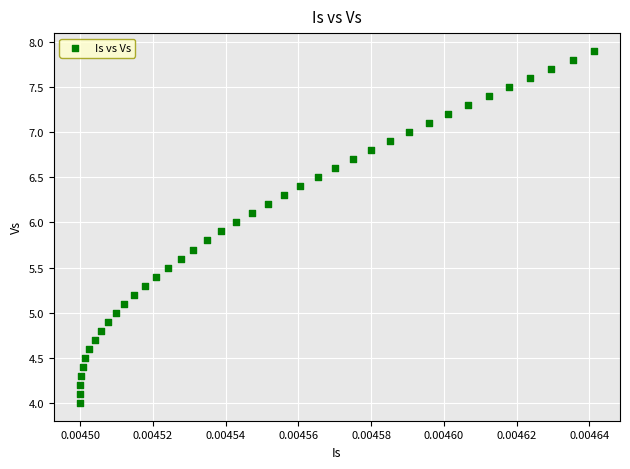

What is the range of Y values (max minus min)?

3.9